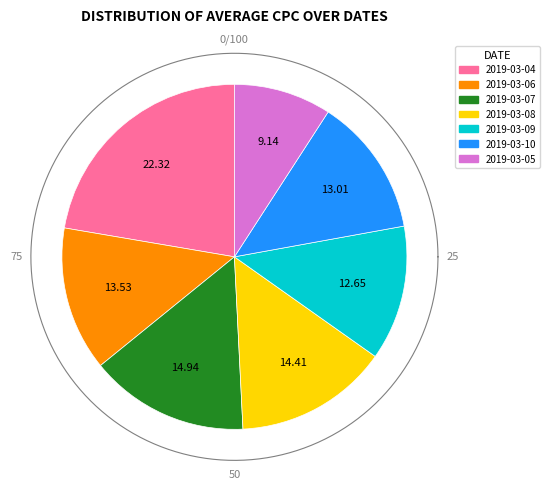

How many slices are in this pie chart?

7